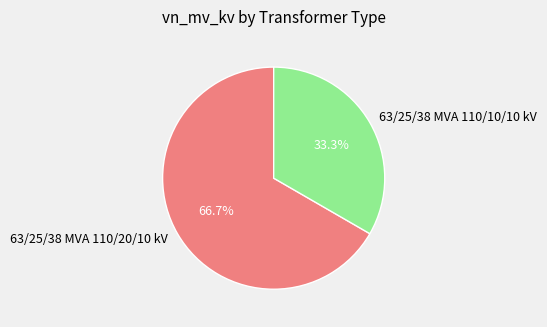

To the nearest percent, what is the average slice percentage?

50%